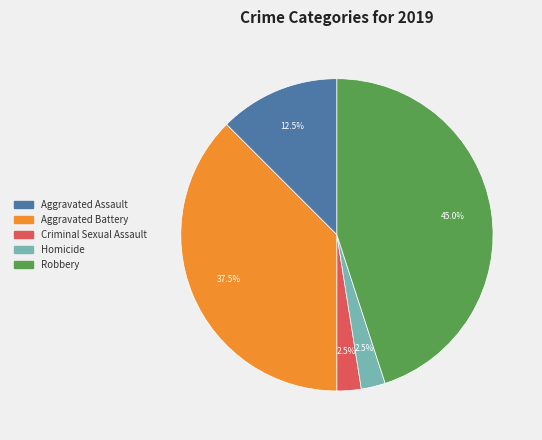

Is there any slice that represents more than half of the pie?

No